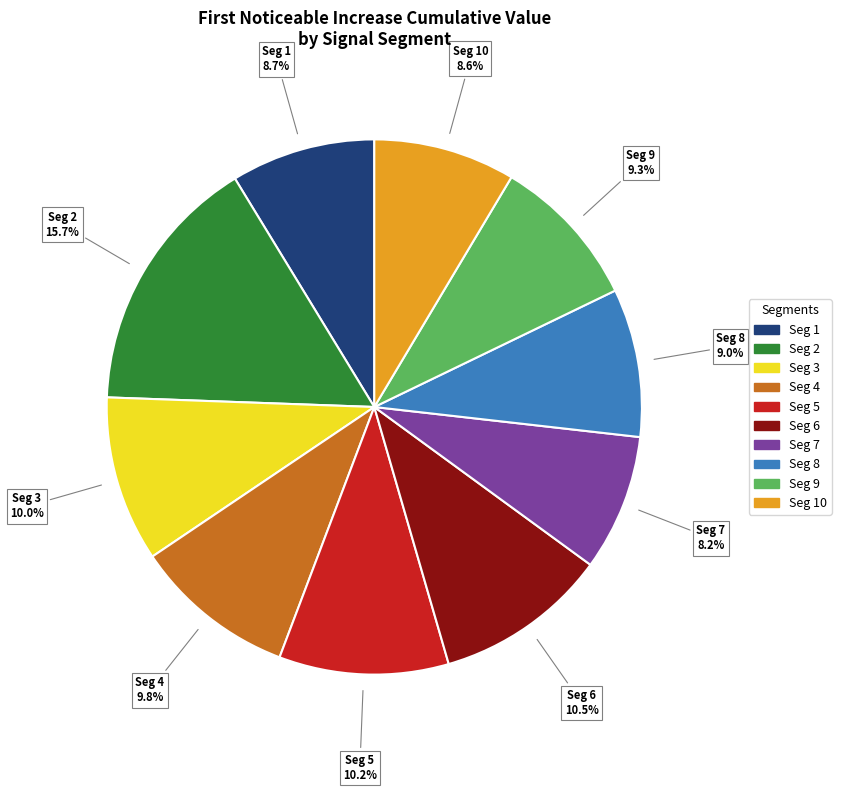

Does any single category account for the majority?

No